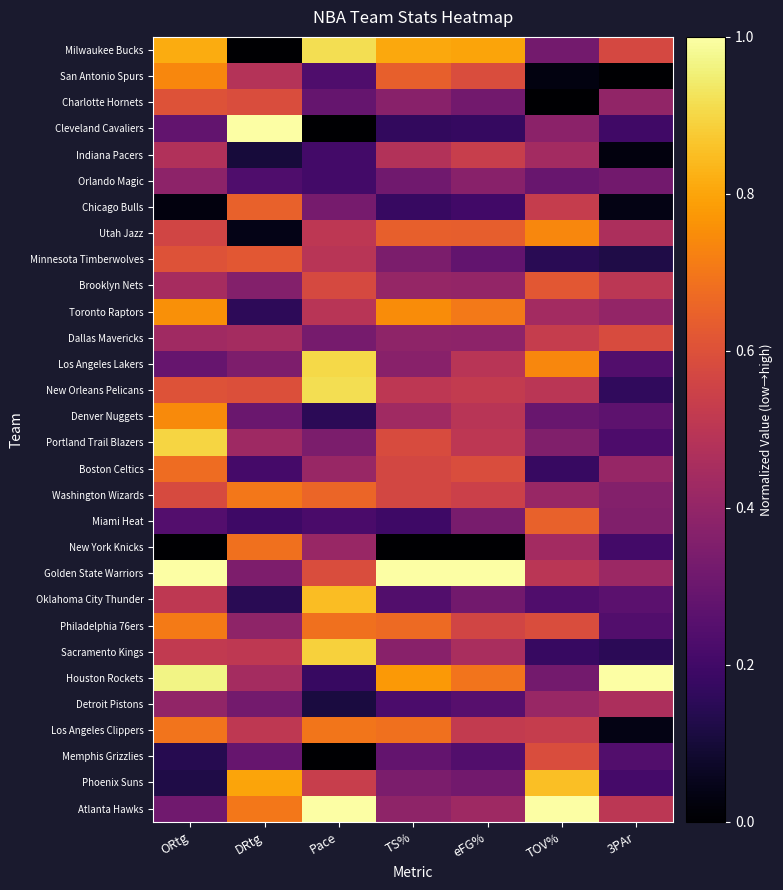

Which series has the largest total across all categories?

Golden State Warriors